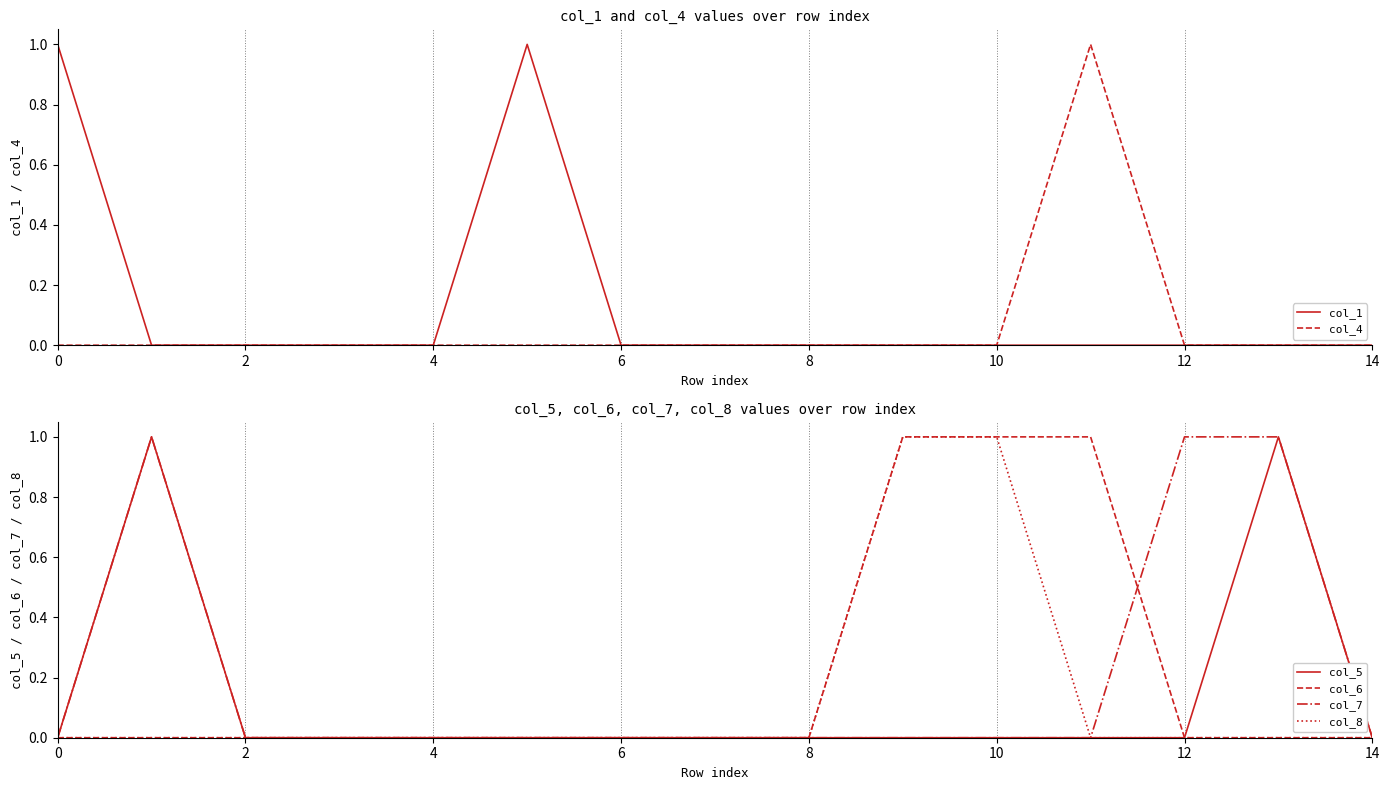

True or false: col_5 and col_8 cross at least once.

False